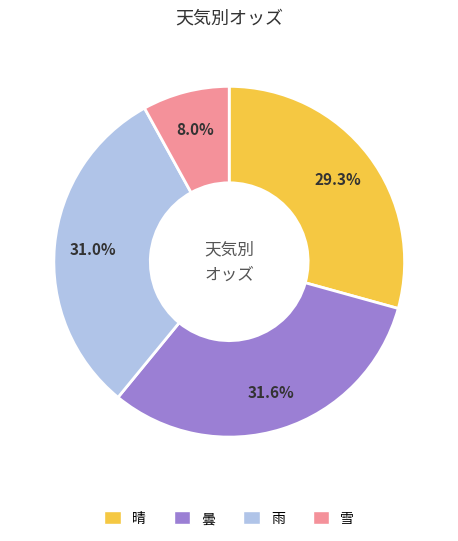

Which category has the biggest portion of the pie?

曇